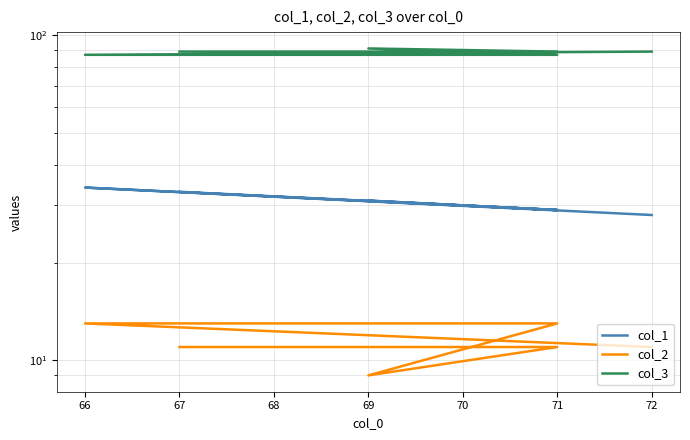

What is the value of the col_1 point at the 2nd from the left?

34